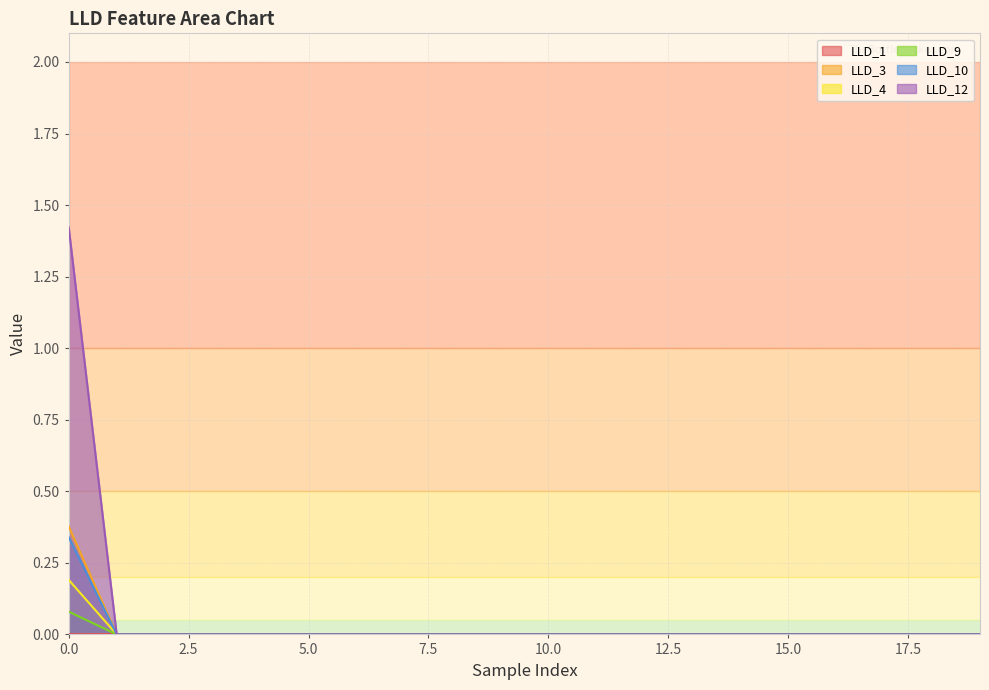

Is the value of LLD_9 at 0.0 greater than the value of LLD_3 at 5.0?

Yes